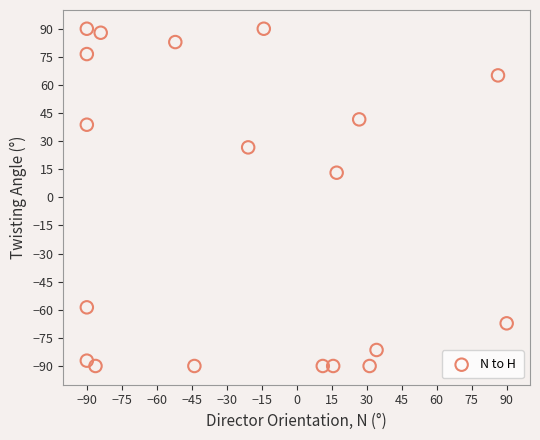

What Y value in the scatter plot is closest to 0?

13.2